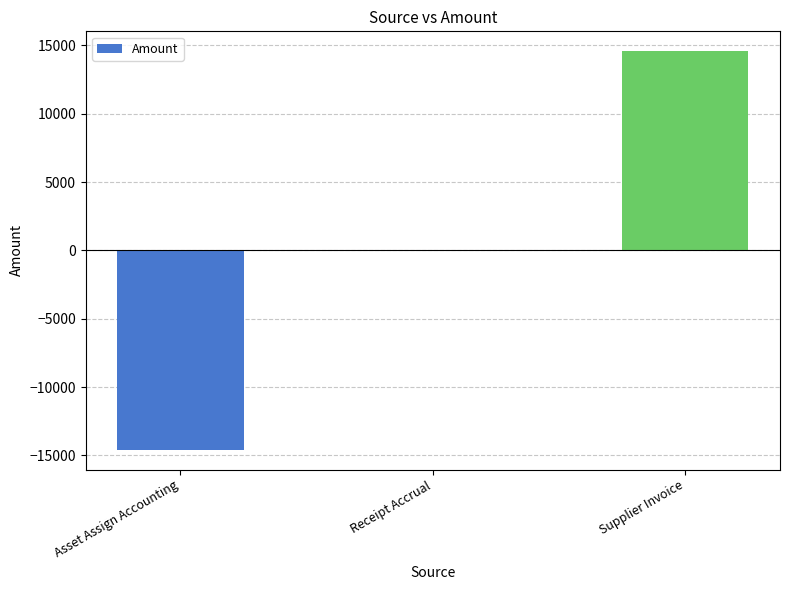

The value at Supplier Invoice is 14574.2. True or false?

True